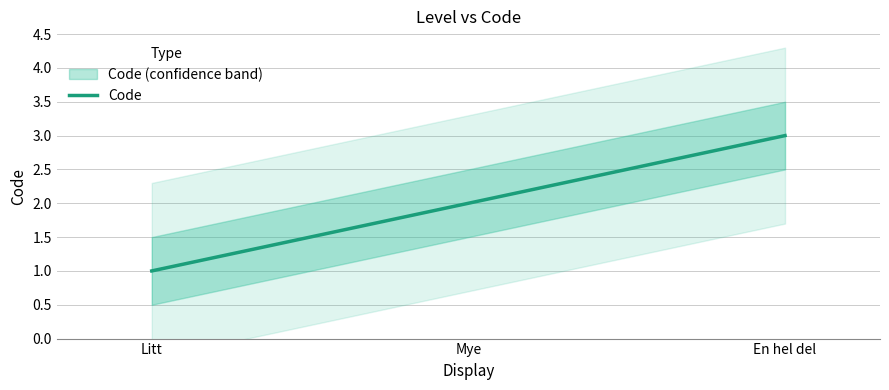

What position from the right is Mye?

2